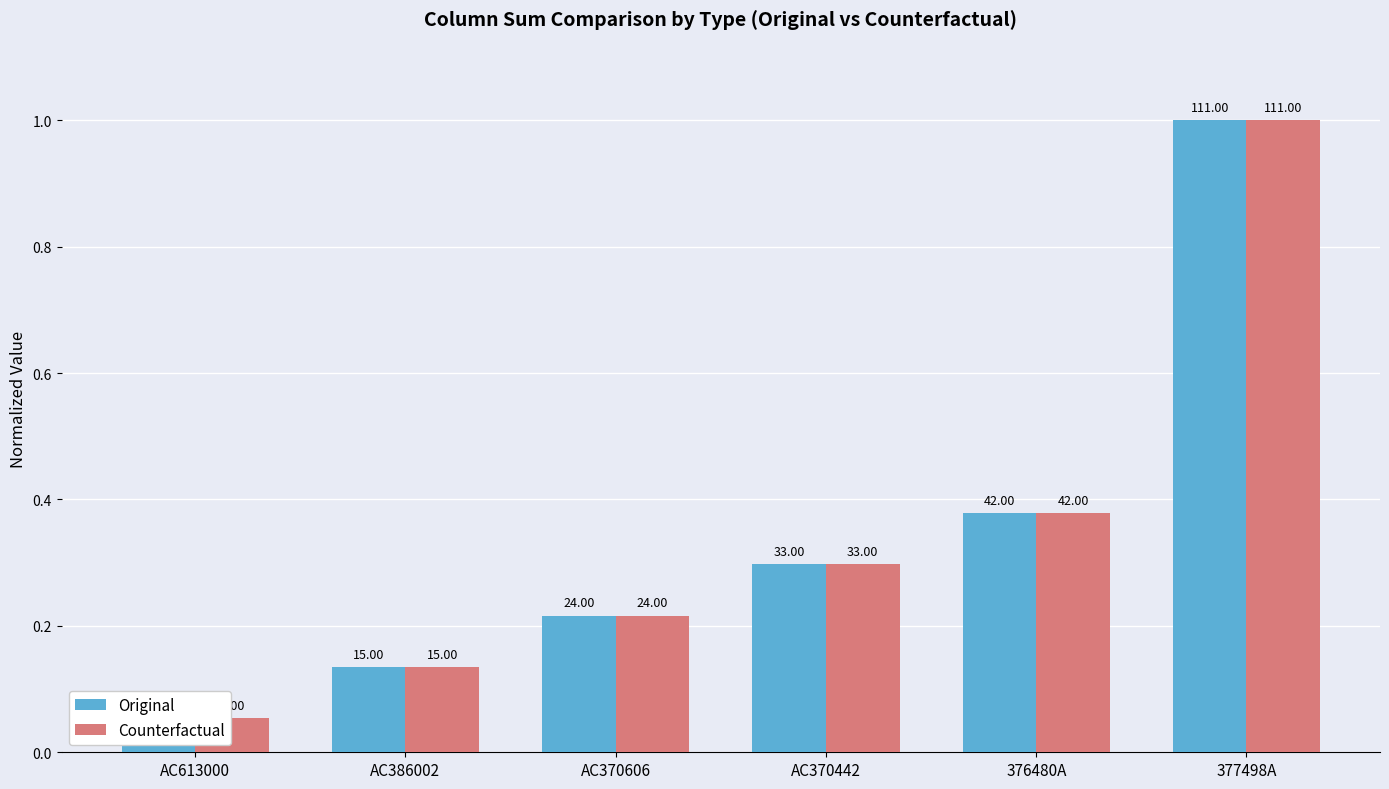

Between AC370442 and AC613000, which is larger?

AC370442